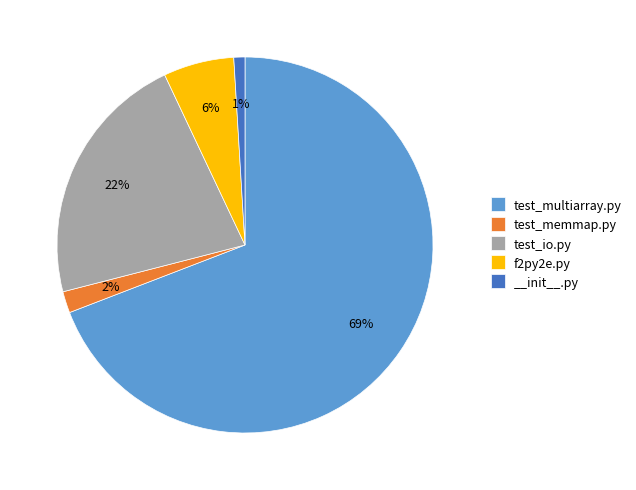

Is it true that test_multiarray.py is 79% of the pie?

False